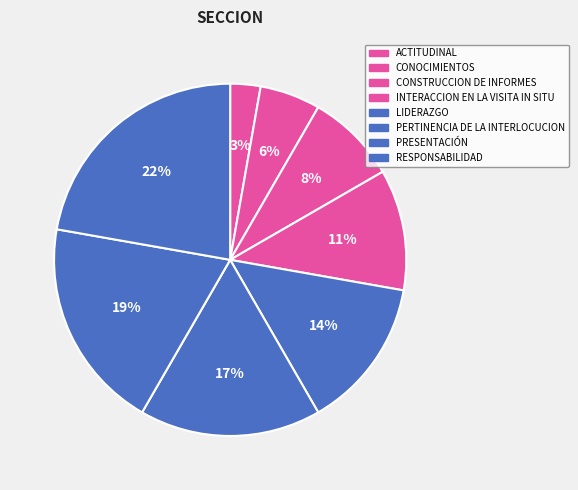

What percentage is the CONOCIMIENTOS slice, to the nearest percent?

6%